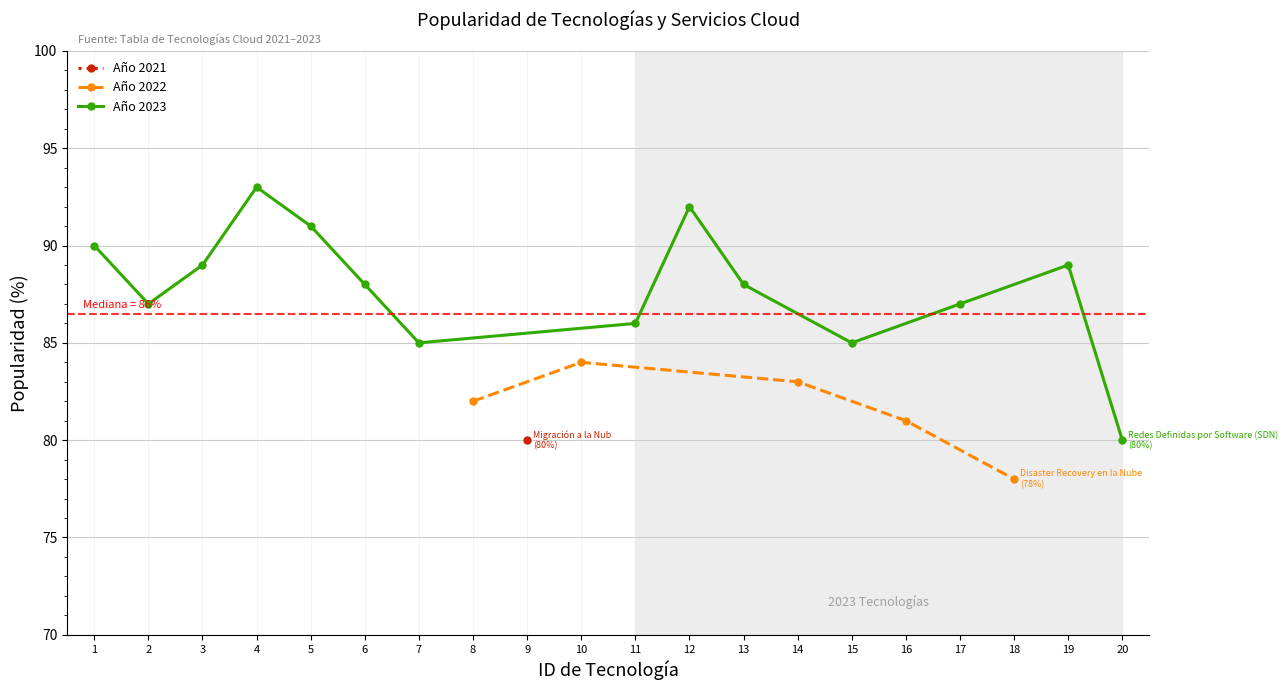

Approximately how many times larger is the value at Migración a la Nub compared to Contenedores (Docker, Kubernetes)?

0.9